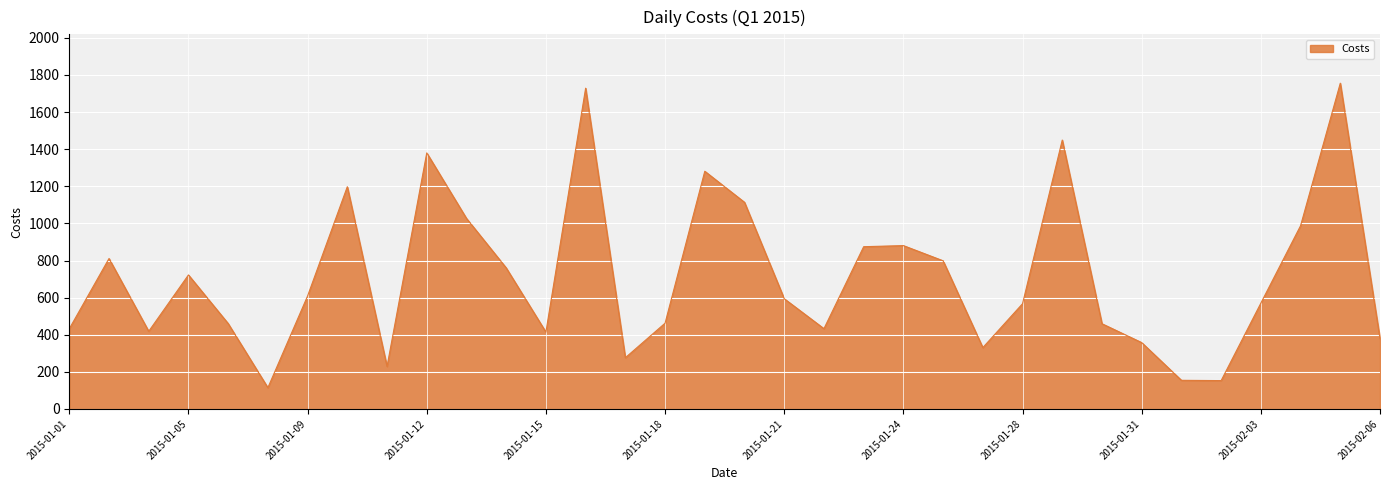

What is the difference between the maximum and minimum values?

1641.2